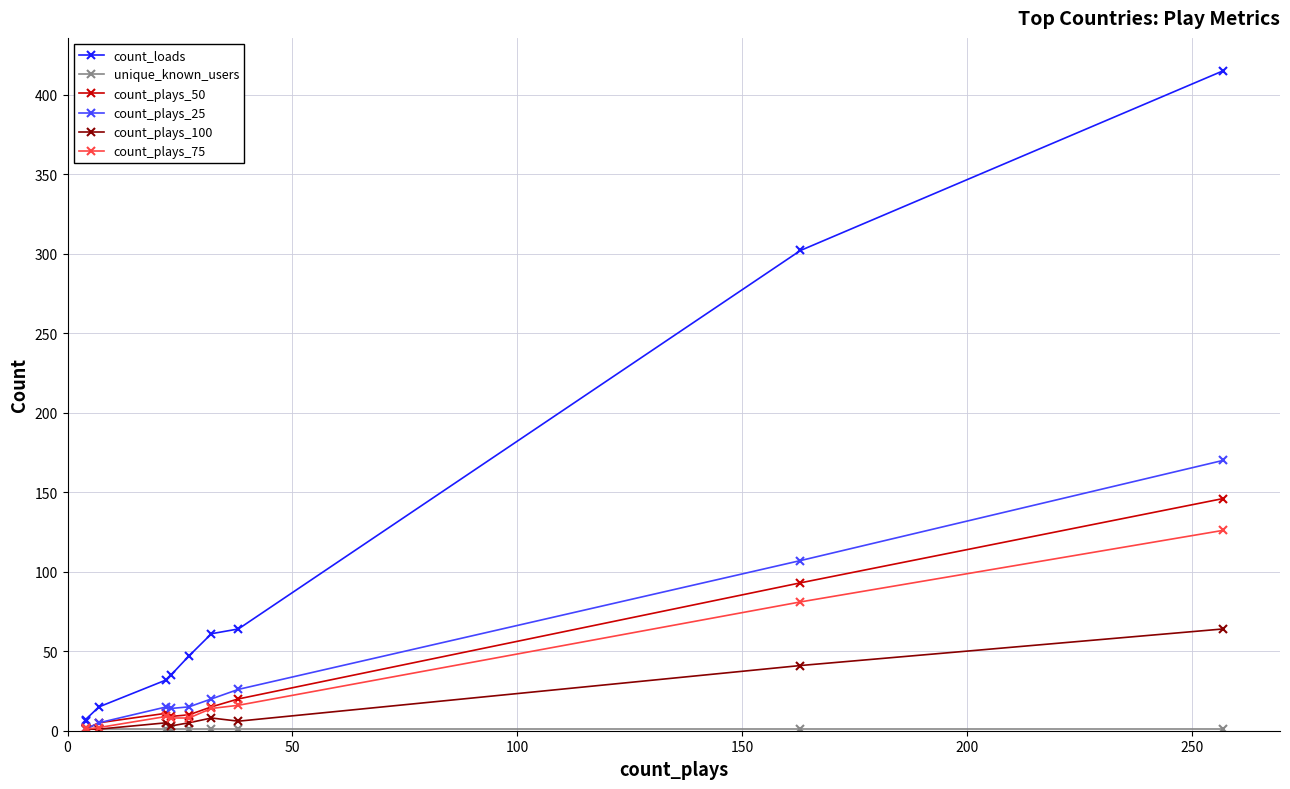

What is the average value of the count_plays_50 series?

31